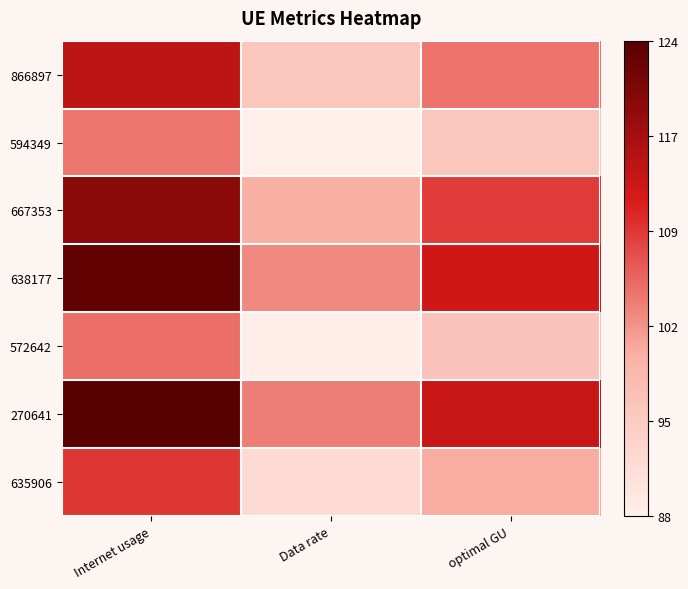

At which category is the sum across all series the highest?

Internet usage